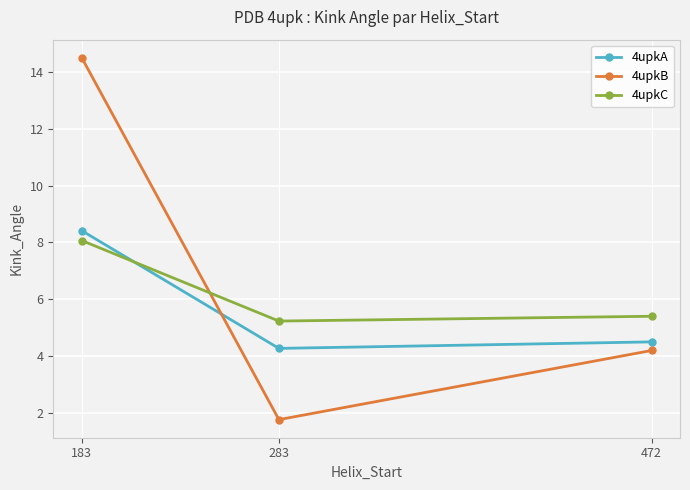

List the labels in order of 4upkB value, largest first.

183, 472, 283